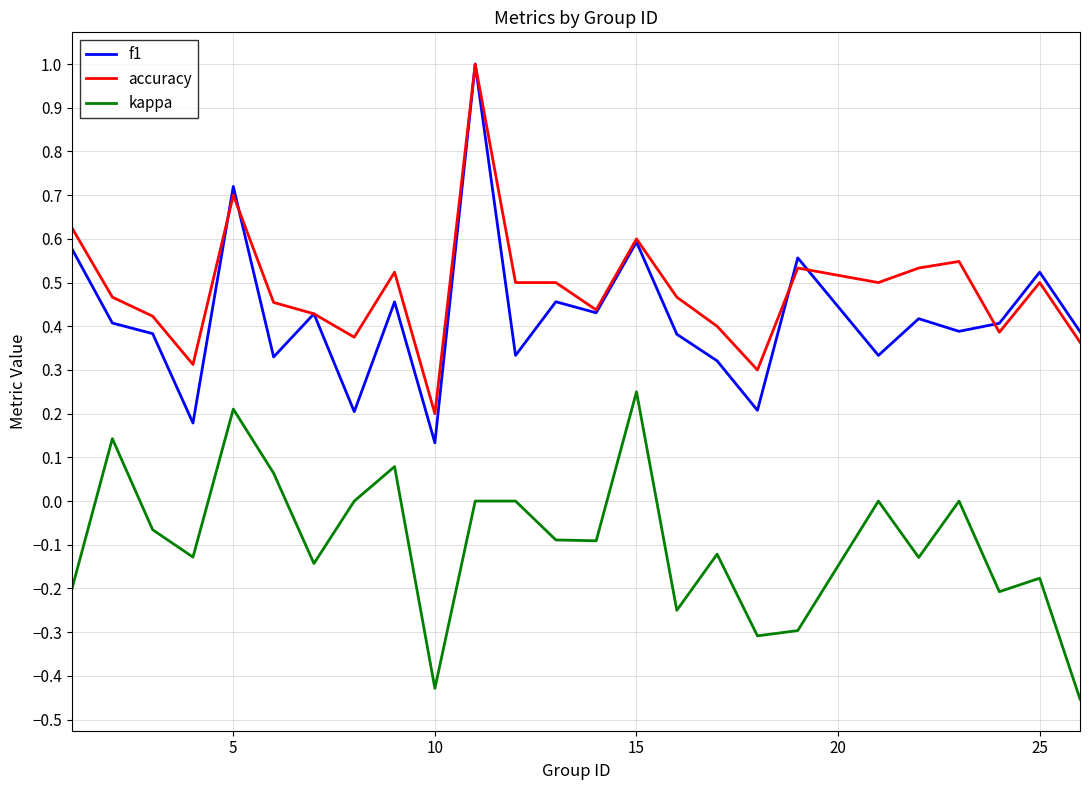

Which series has the widest spread of values?

f1